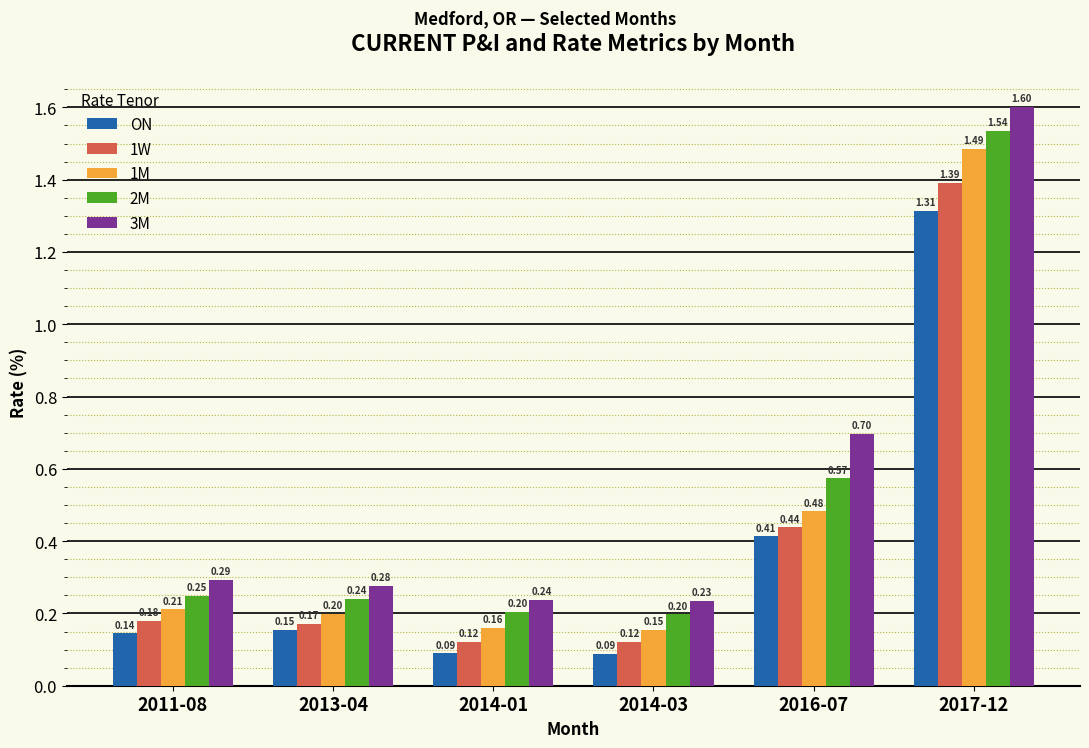

At how many categories does at least one series exceed 1?

1